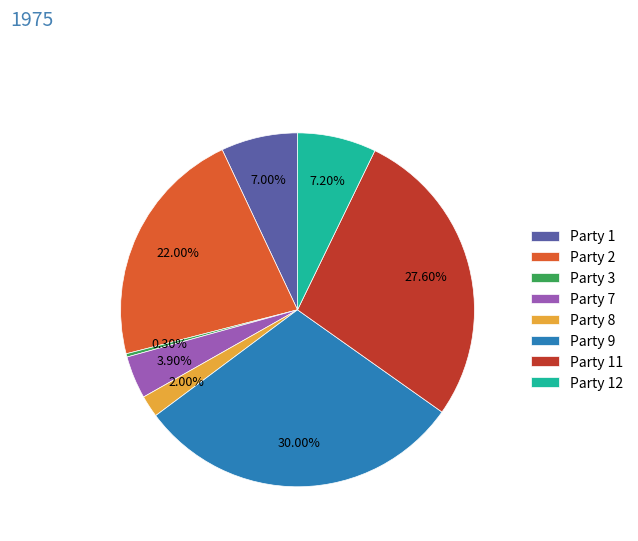

Which has a higher value, Party 2 or Party 11?

Party 11